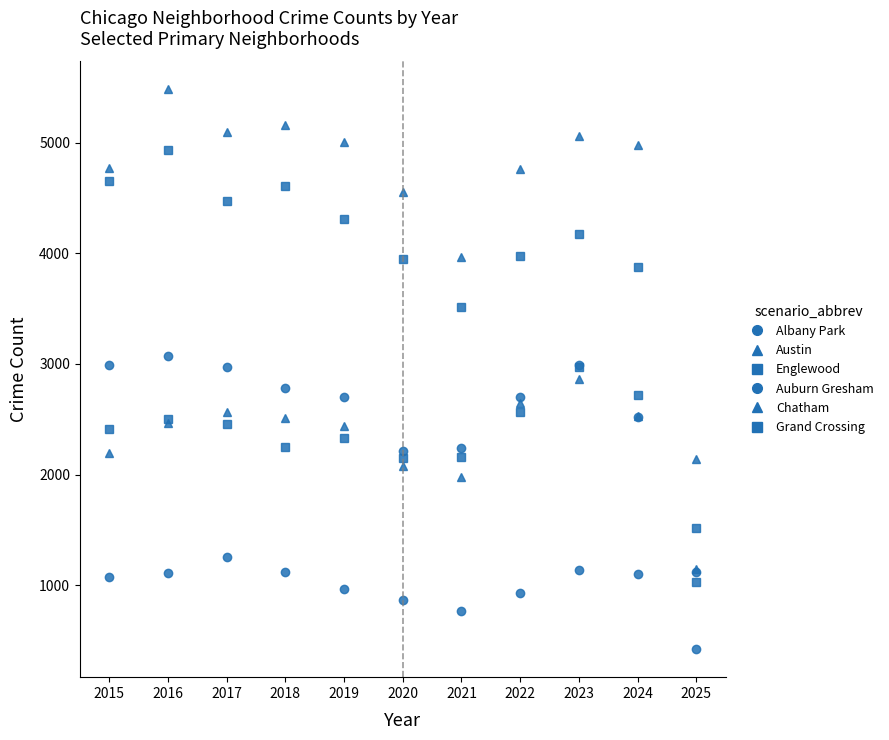

How many data points in Grand Crossing are less than 2413?

5